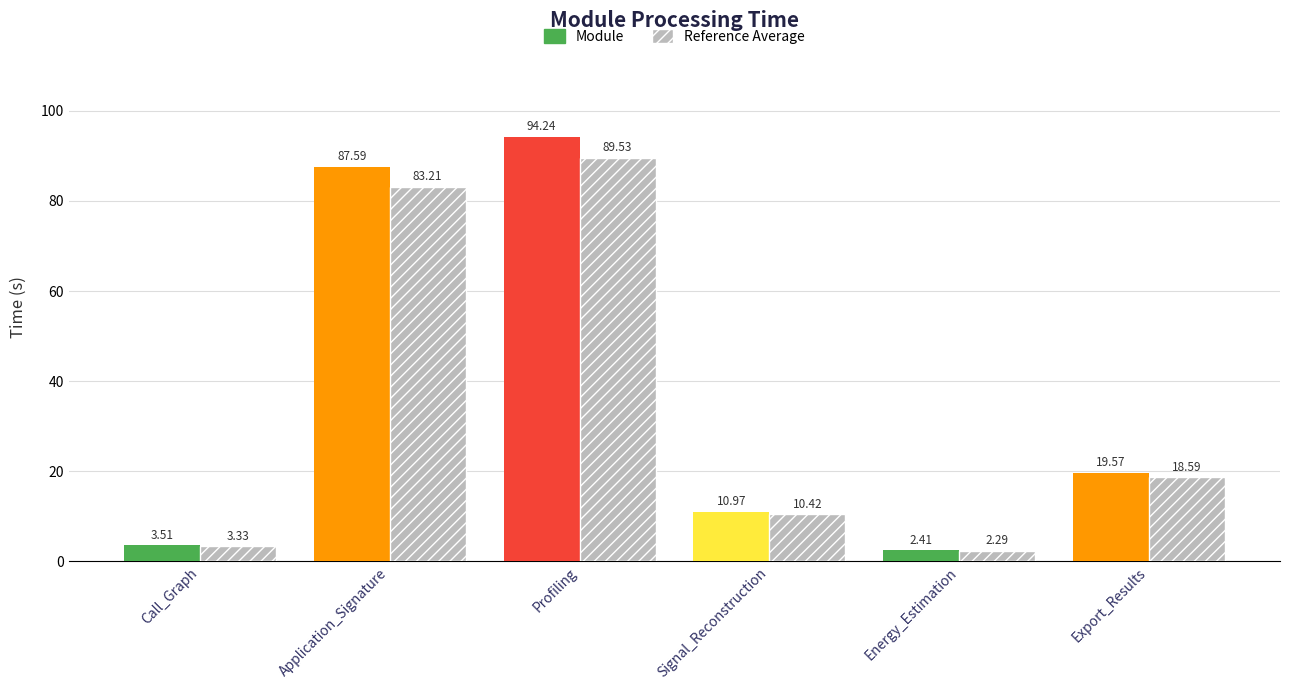

What is the spread (max minus min) of values at Export_Results?

1.0